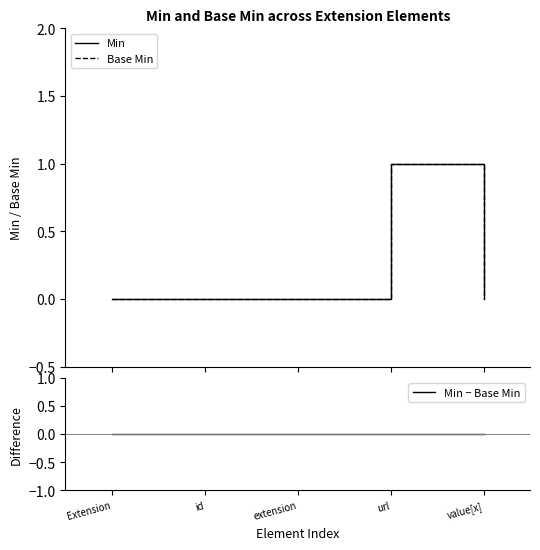

Where is Min − Base Min nearest to the value 0?

Extension